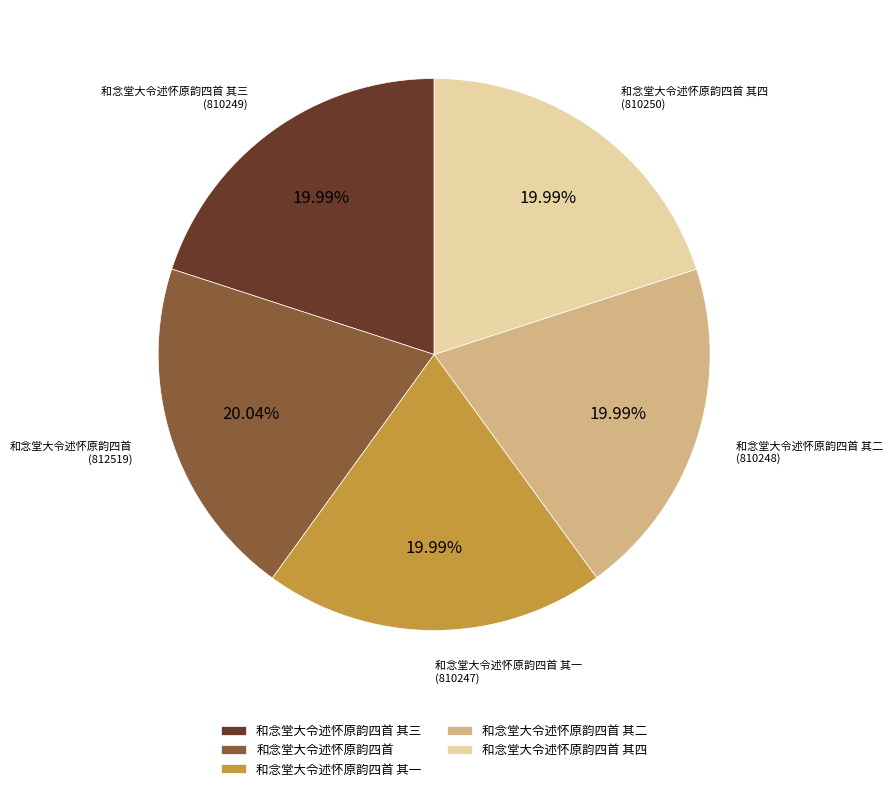

How many slices are in this pie chart?

5